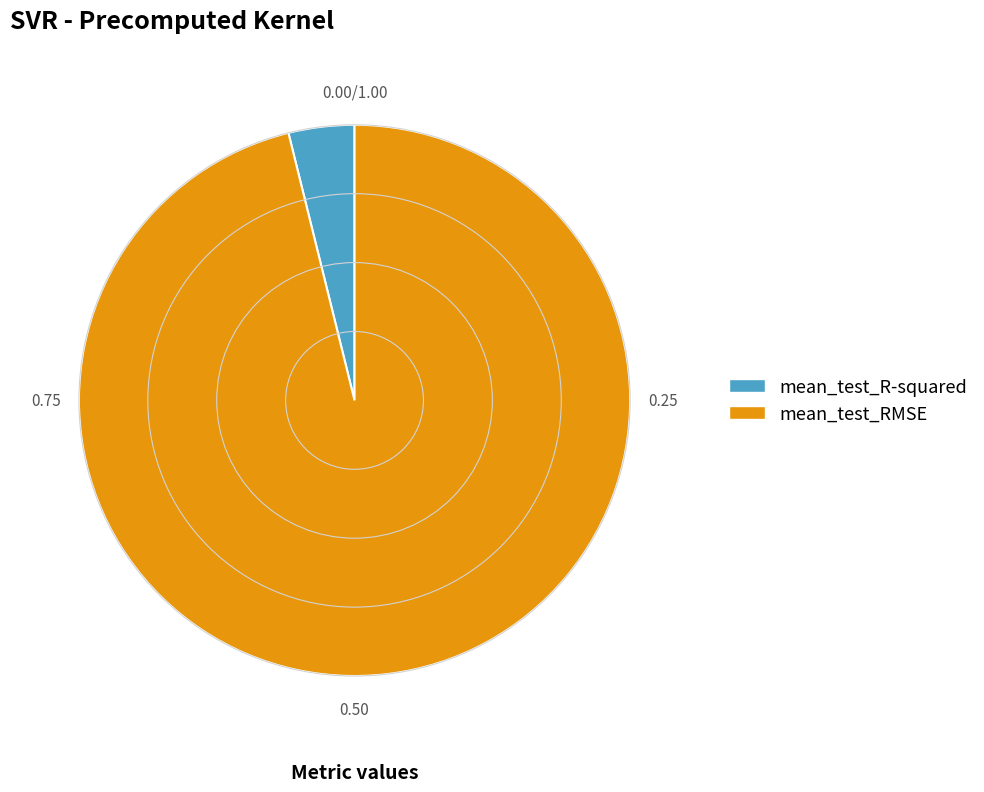

Which category has the biggest portion of the pie?

mean_test_RMSE